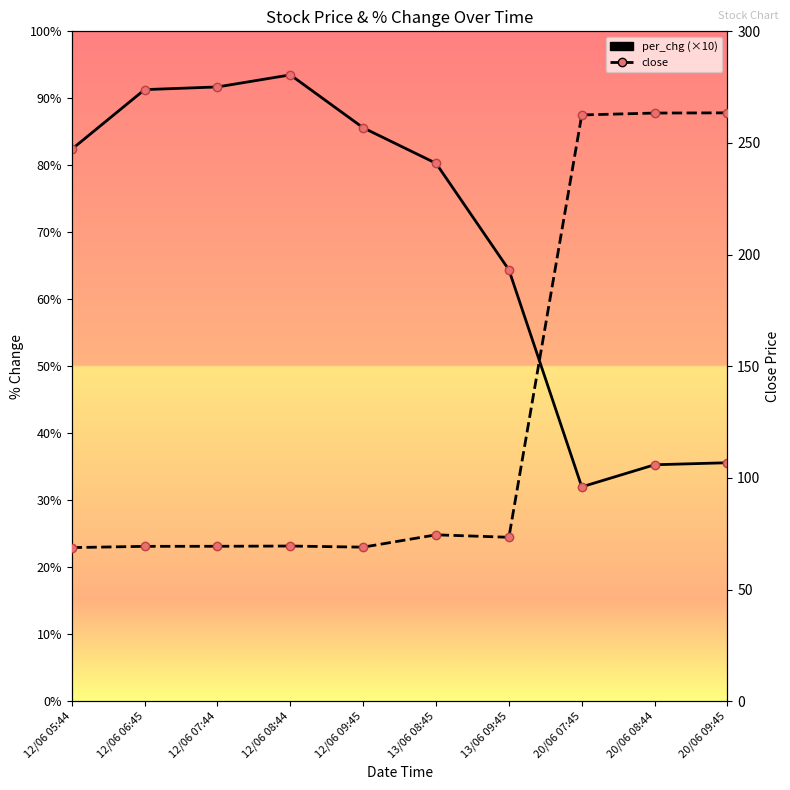

What is the maximum value for per_chg (×10)?

93.5